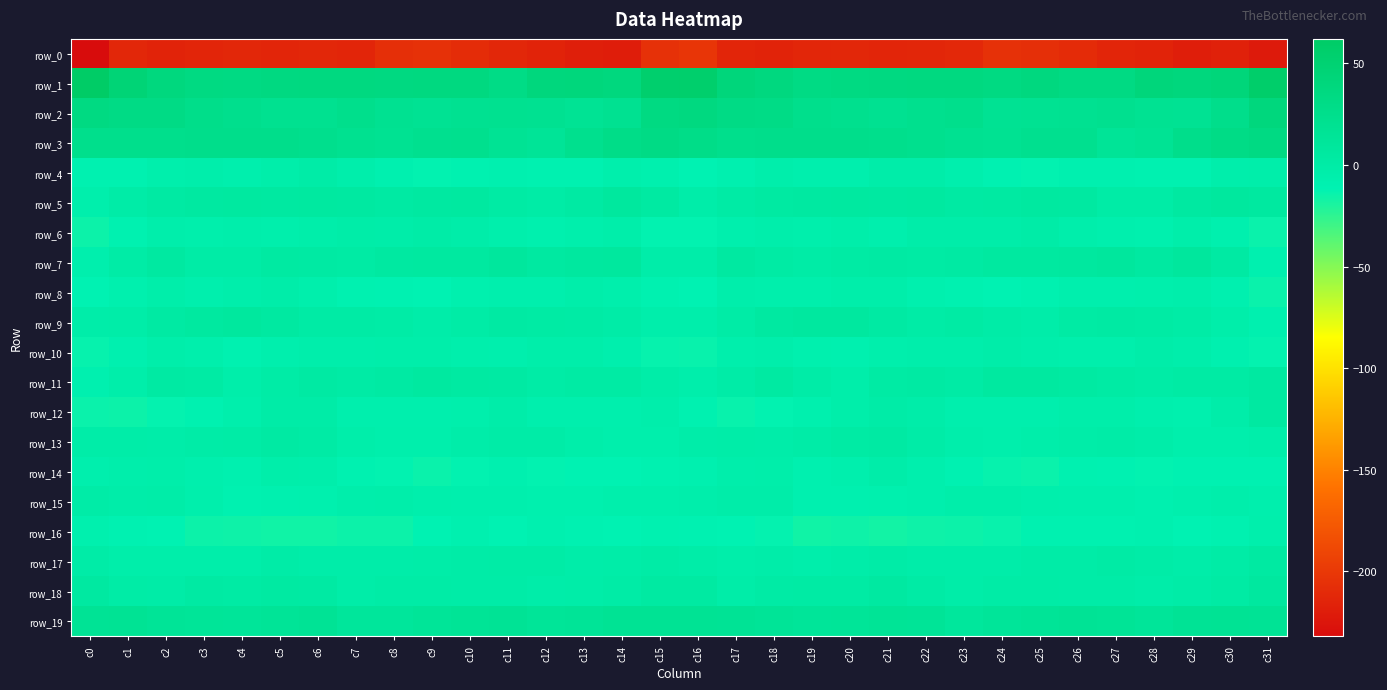

Between c22 and c24, which is larger?

c24